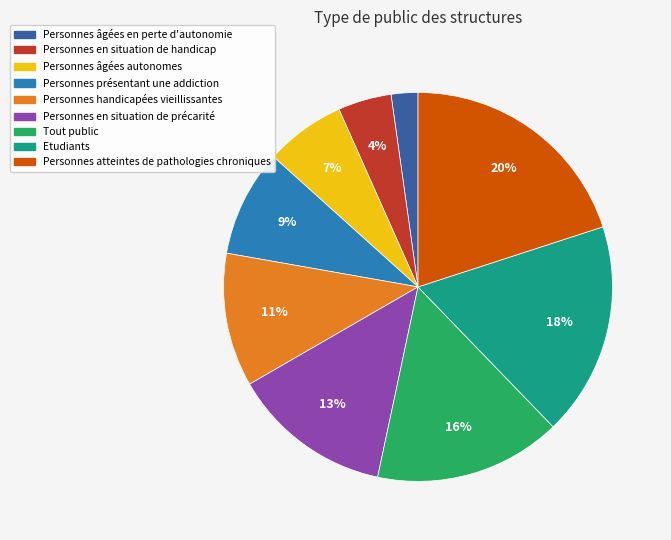

Does any single category account for the majority?

No